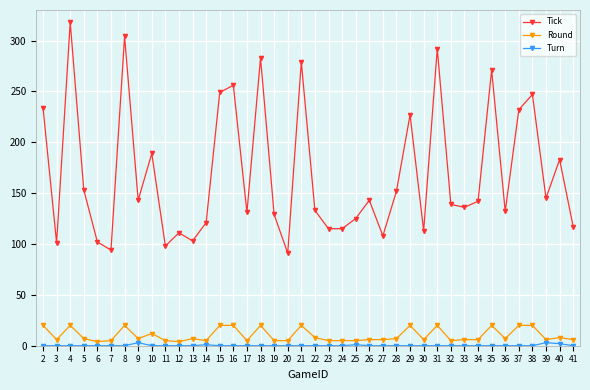

How many series are shown in this chart?

3